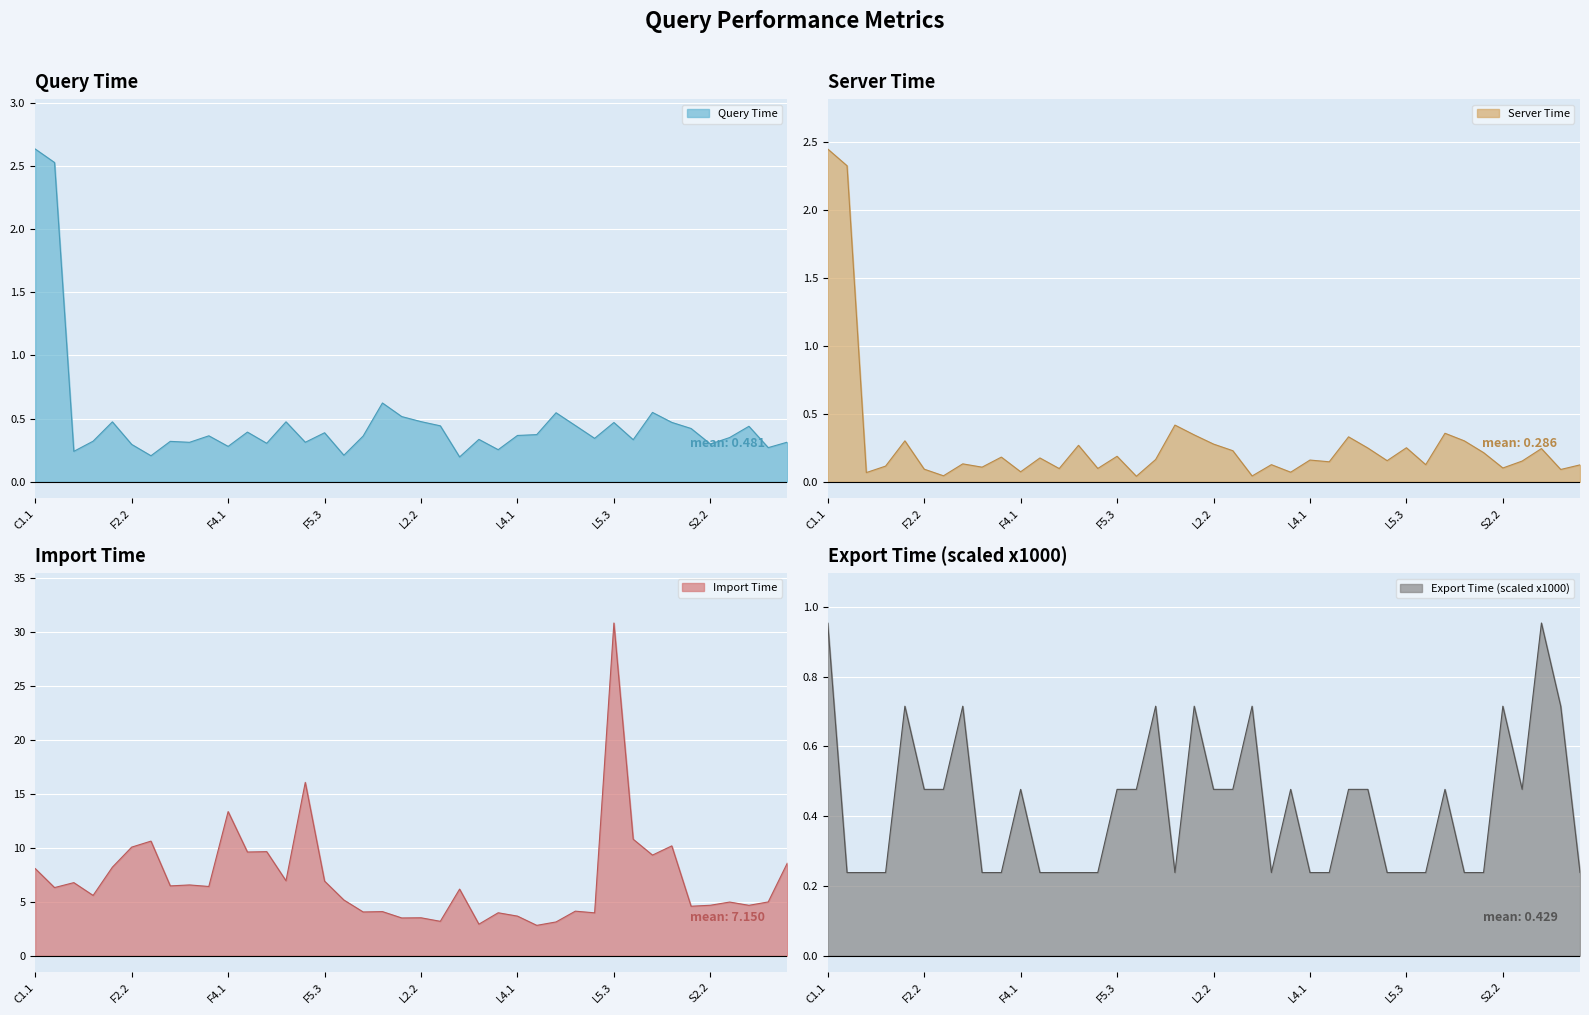

The value of exportTime at S2.1 is 0.4. True or false?

False